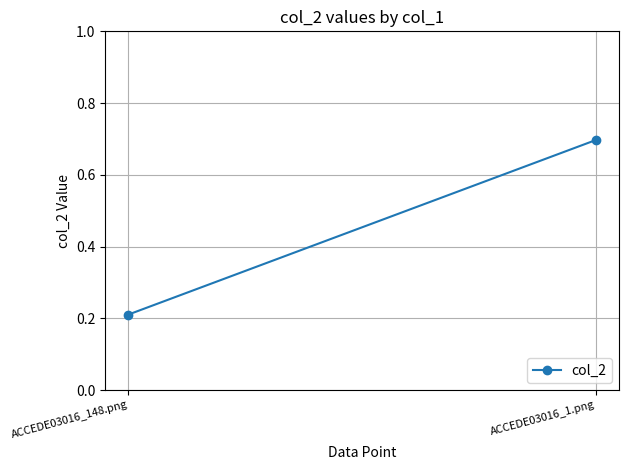

What is the sum of all values?

0.9